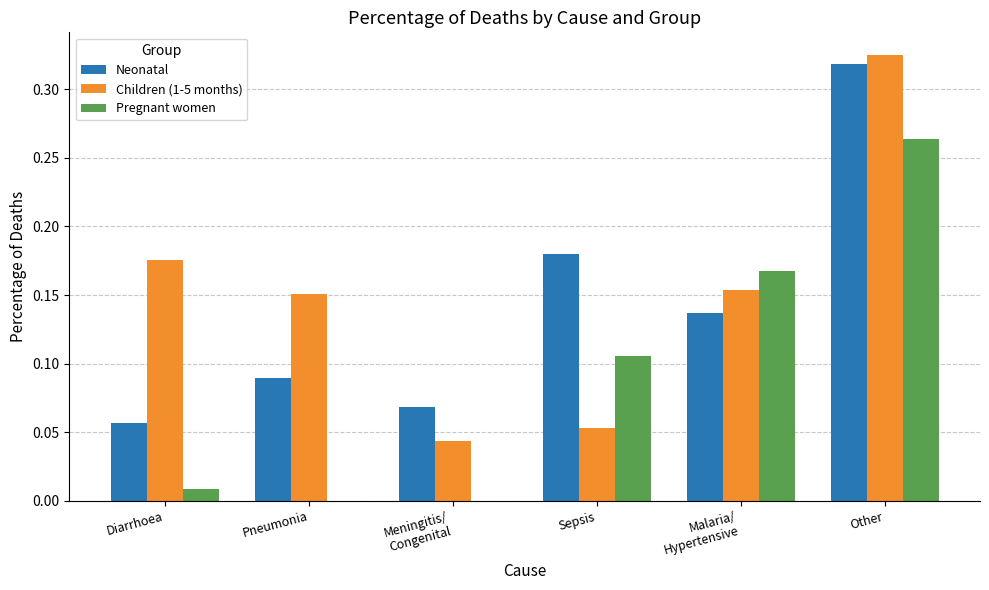

Between Pneumonia and Sepsis, which series saw the biggest shift?

Pregnant women